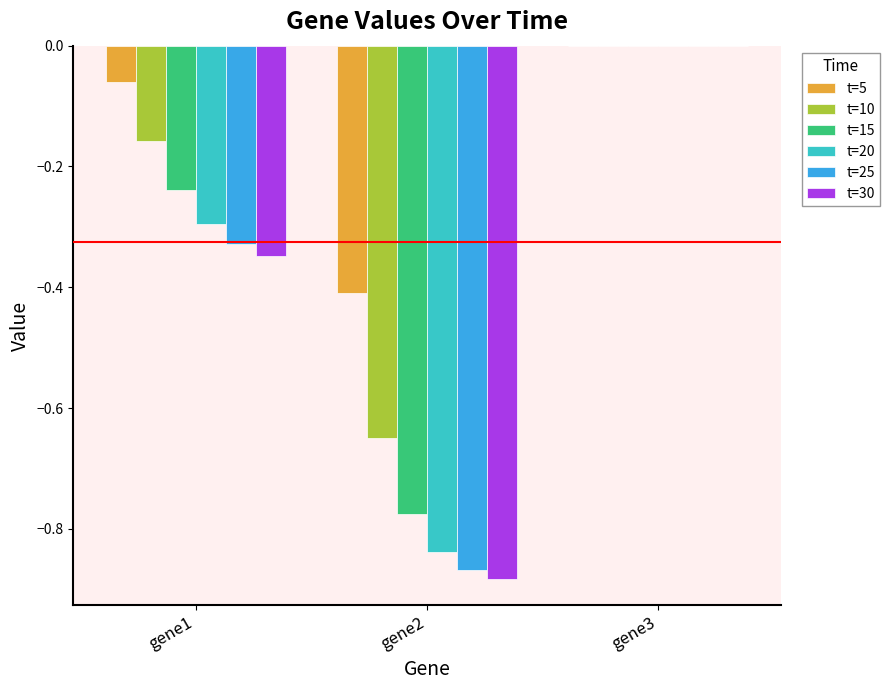

Is the value of t=5 at gene2 greater than the value of t=25 at gene2?

Yes